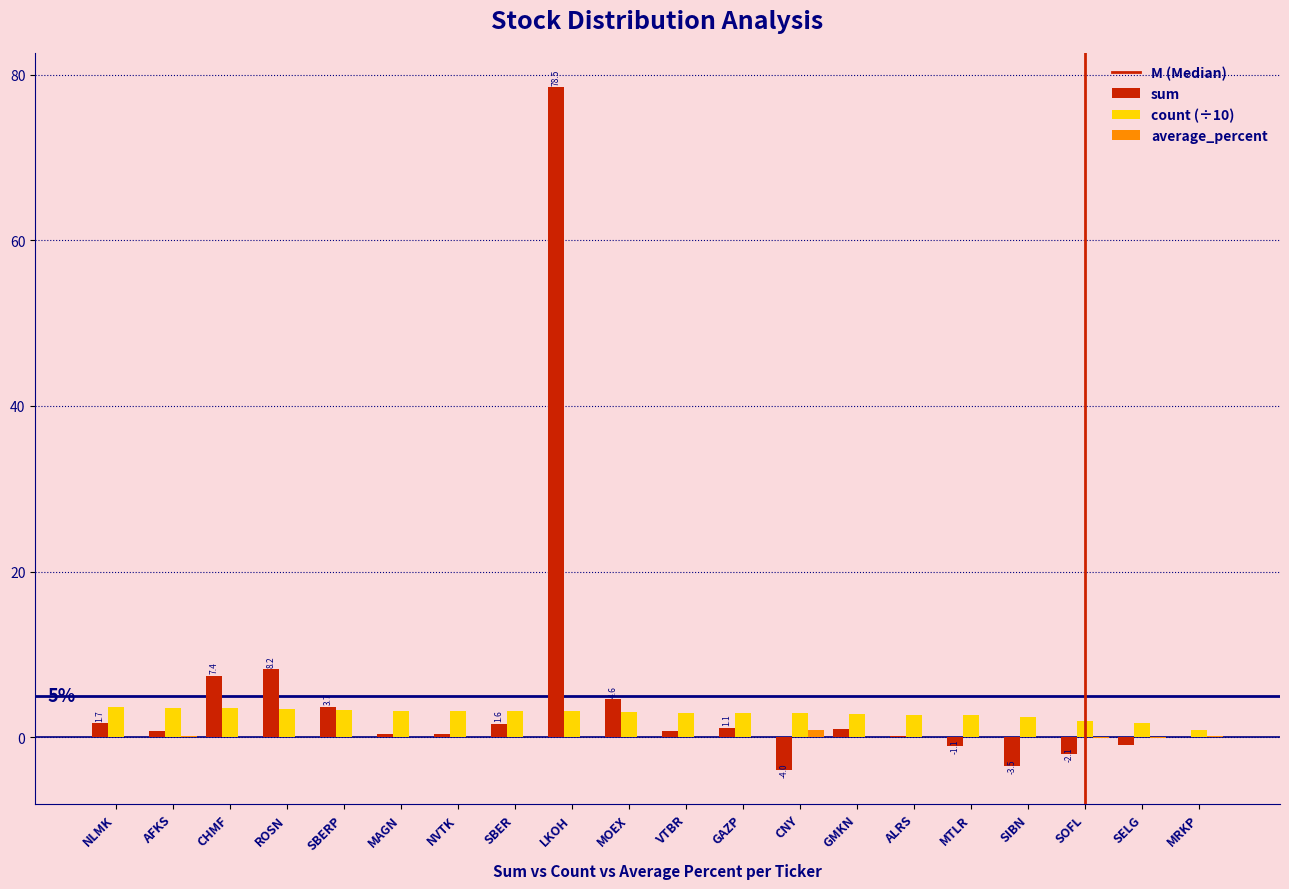

At which category does the chart reach its peak across all series?

LKOH